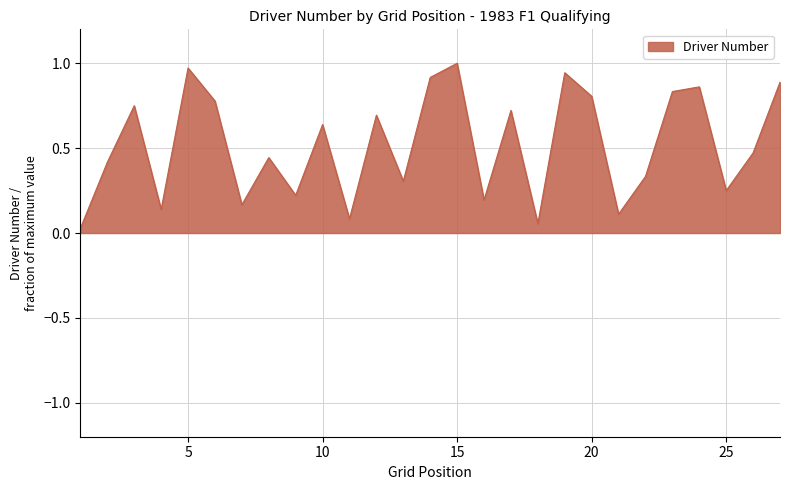

How many lines are shown in the chart?

1